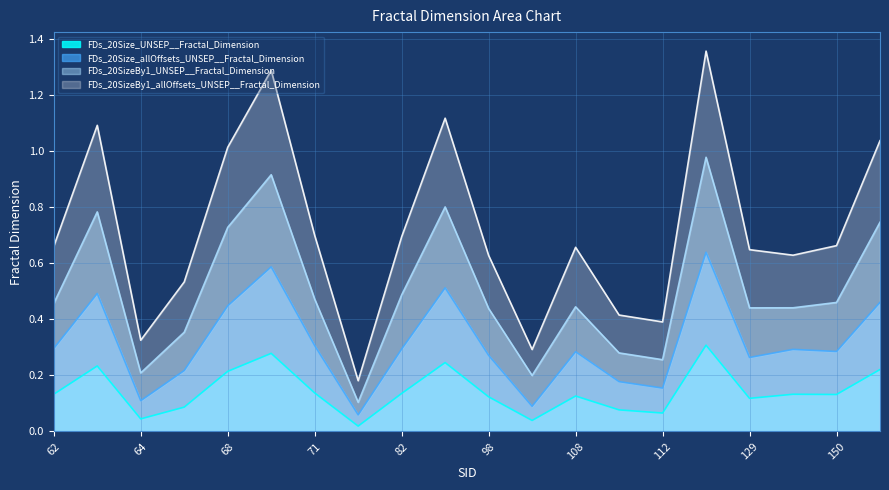

Reading left to right, what are all the values shown in this chart?

FDs_20Size_UNSEP__Fractal_Dimension: 0.1	0.2	0.0	0.1	0.2	0.3	0.1	0.0	0.1	0.2	0.1	0.0	0.1	0.1	0.1	0.3	0.1	0.1	0.1	0.2
FDs_20Size_allOffsets_UNSEP__Fractal_Dimension: 0.3	0.5	0.1	0.2	0.4	0.6	0.3	0.1	0.3	0.5	0.3	0.1	0.3	0.2	0.2	0.6	0.3	0.3	0.3	0.5
FDs_20SizeBy1_UNSEP__Fractal_Dimension: 0.5	0.8	0.2	0.4	0.7	0.9	0.5	0.1	0.5	0.8	0.4	0.2	0.4	0.3	0.3	1.0	0.4	0.4	0.5	0.7
FDs_20SizeBy1_allOffsets_UNSEP__Fractal_Dimension: 0.7	1.1	0.3	0.5	1.0	1.3	0.7	0.2	0.7	1.1	0.6	0.3	0.7	0.4	0.4	1.4	0.6	0.6	0.7	1.0